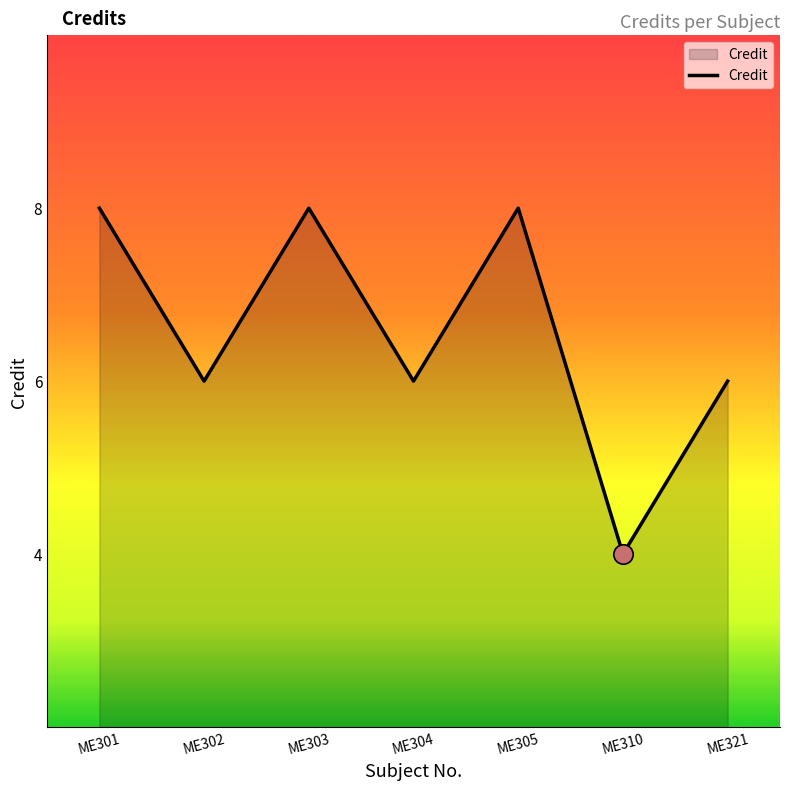

Reading left to right, extract all data points from this chart.

ME301=8	ME302=6	ME303=8	ME304=6	ME305=8	ME310=4	ME321=6